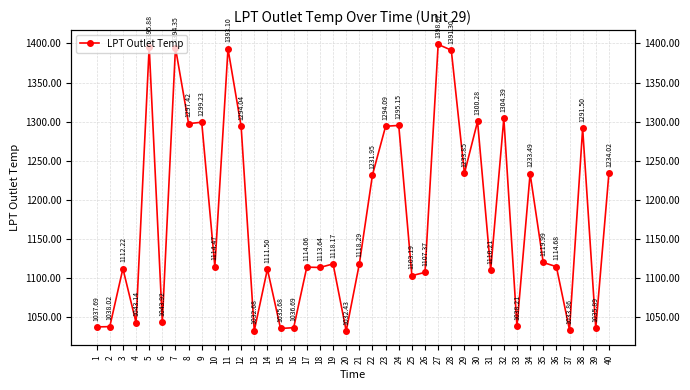

At which label is the value closest to 1215?

22